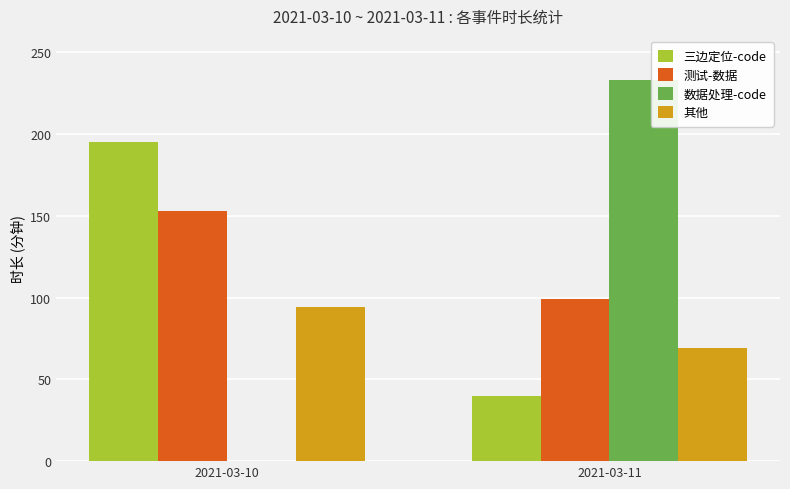

Reading left to right, what are all the values shown in this chart?

三边定位-code: 195	40
测试-数据: 153	99
数据处理-code: 0	233
其他: 94	69